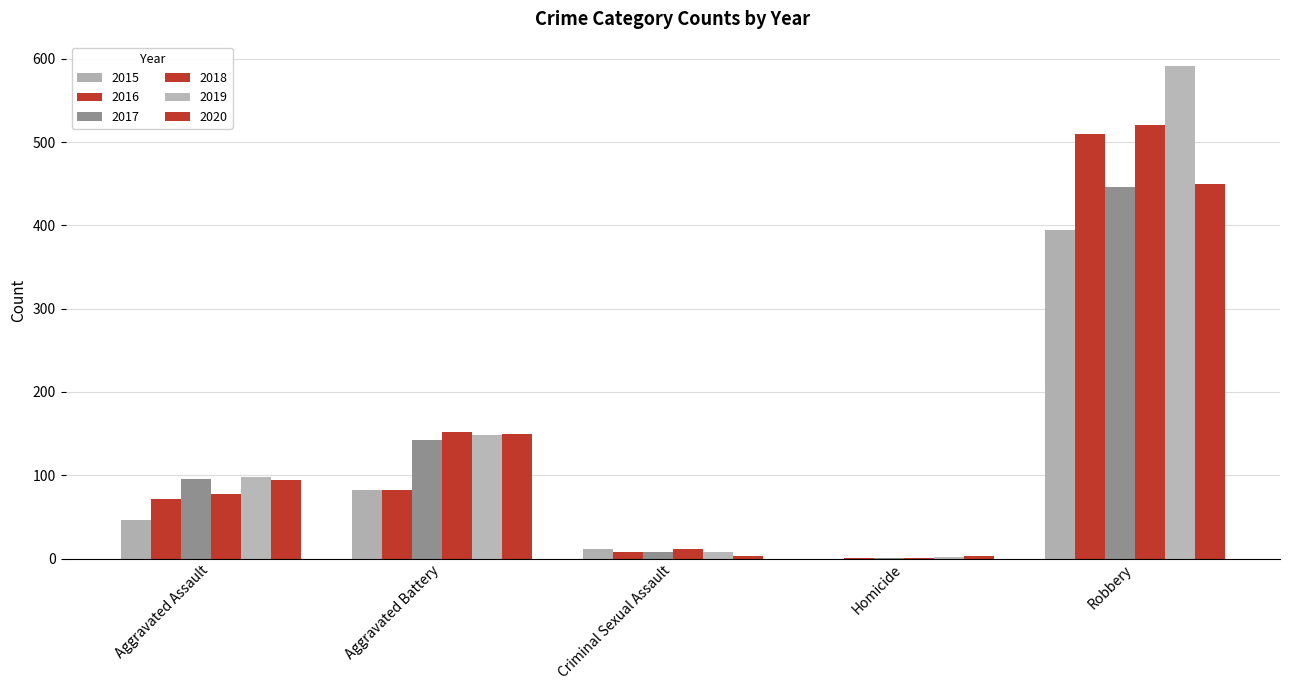

Are the bars horizontal?

No